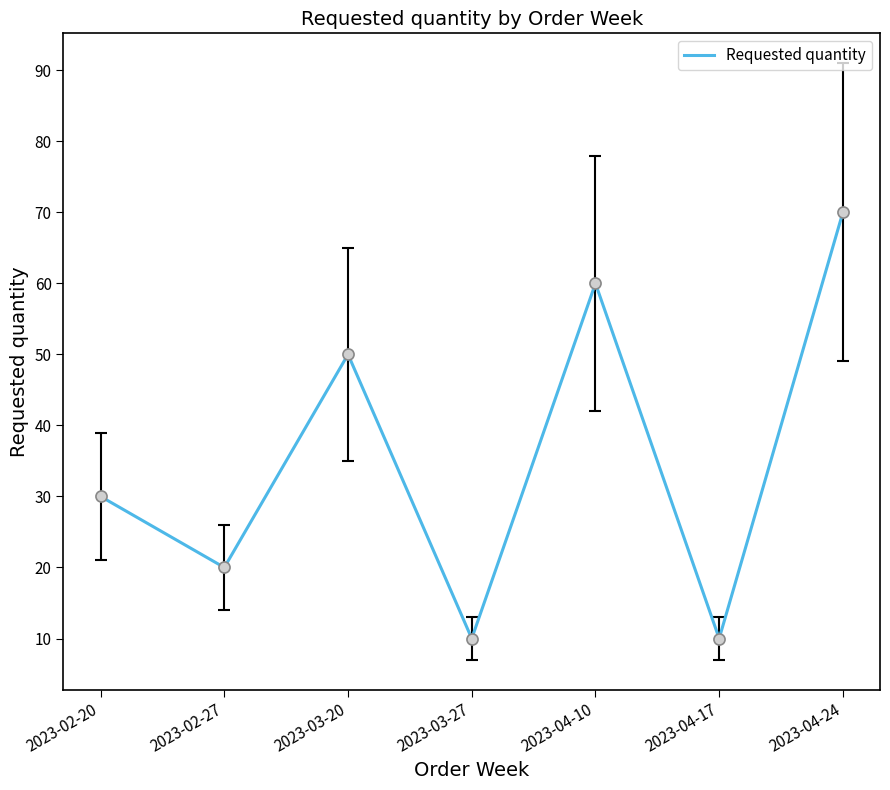

What is the change in value from 2023-03-27 to 2023-04-24?

+60